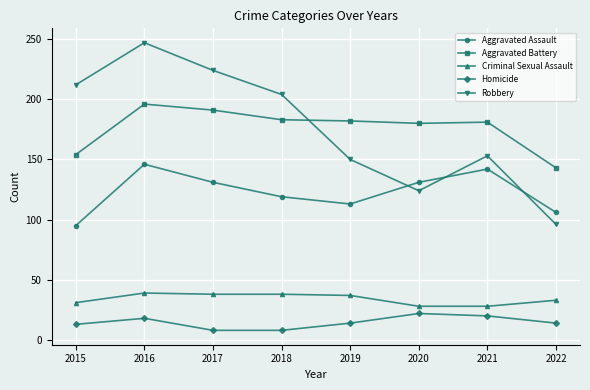

In Aggravated Assault, how many points are higher than both neighbors (excluding endpoints)?

2